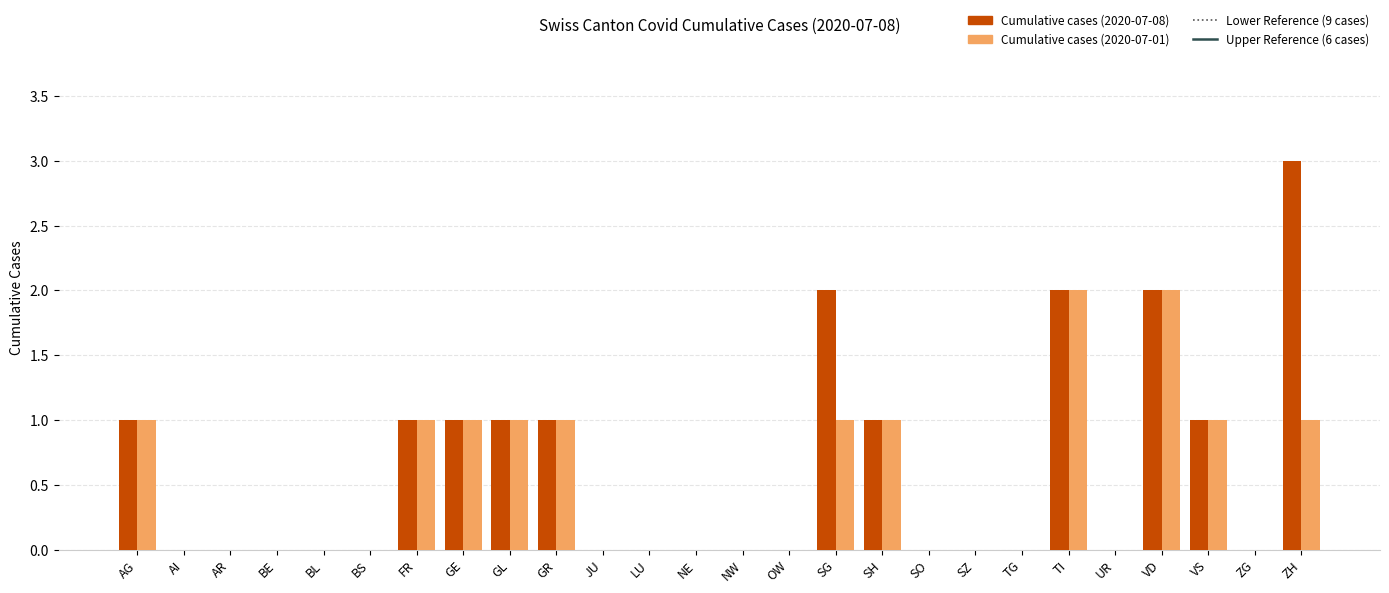

The value of Cumulative cases (2020-07-01) at LU is 1. True or false?

False